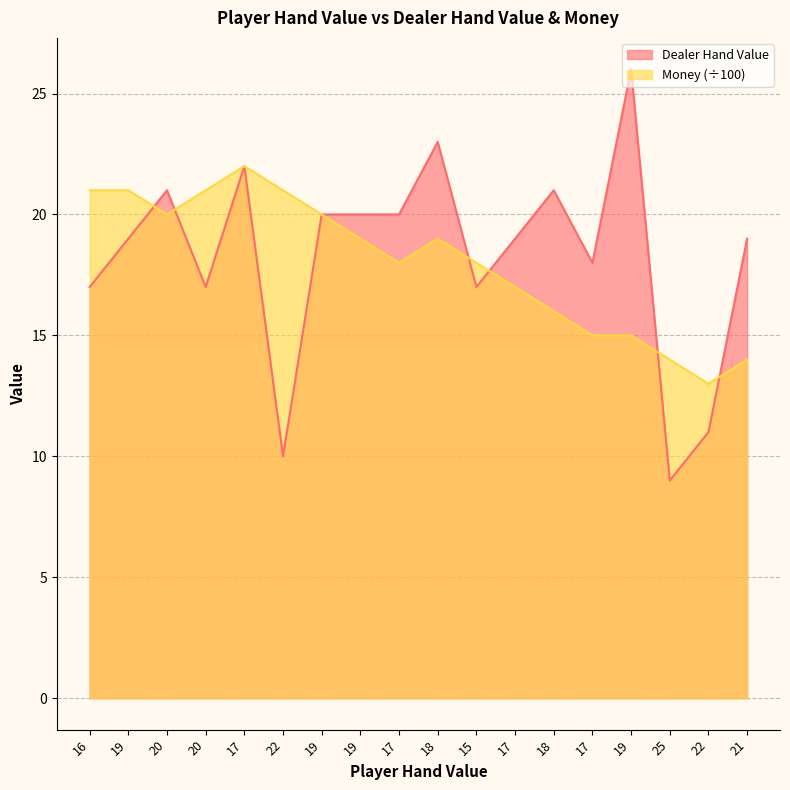

What are all the series names shown in the legend?

Dealer Hand Value, Money